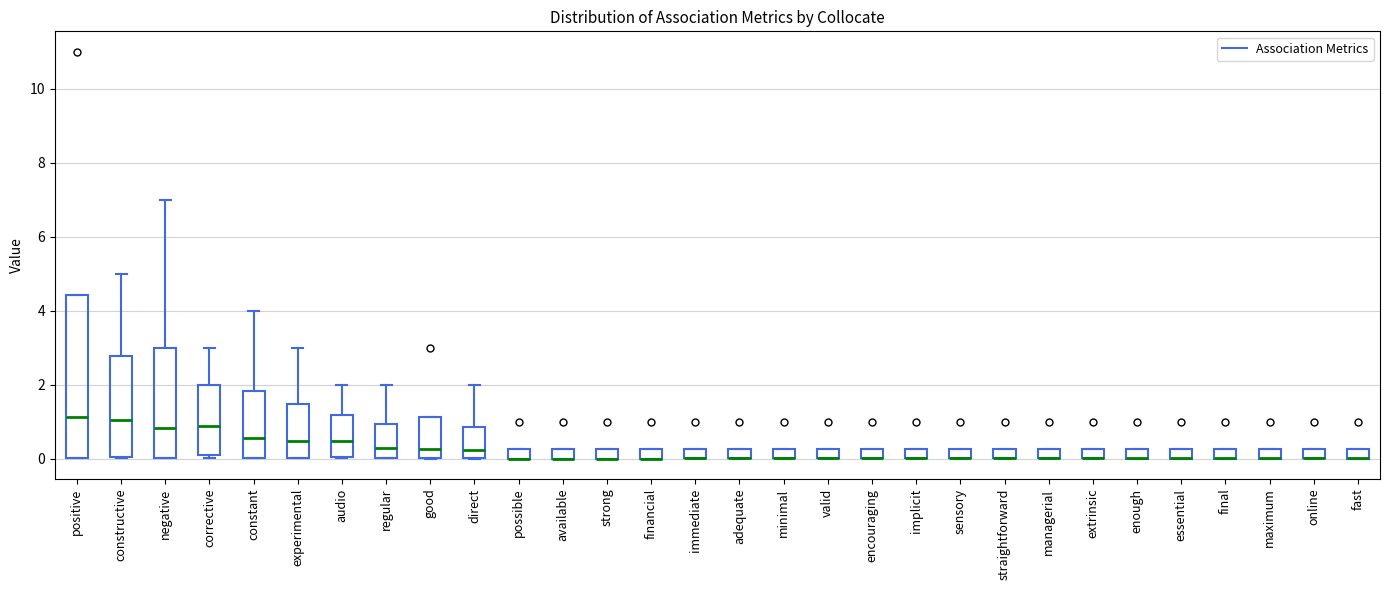

Where is the lower edge of the box for sensory on the y-axis? The values are not printed on the chart, so give them approximately, as read against the axis.

0.0